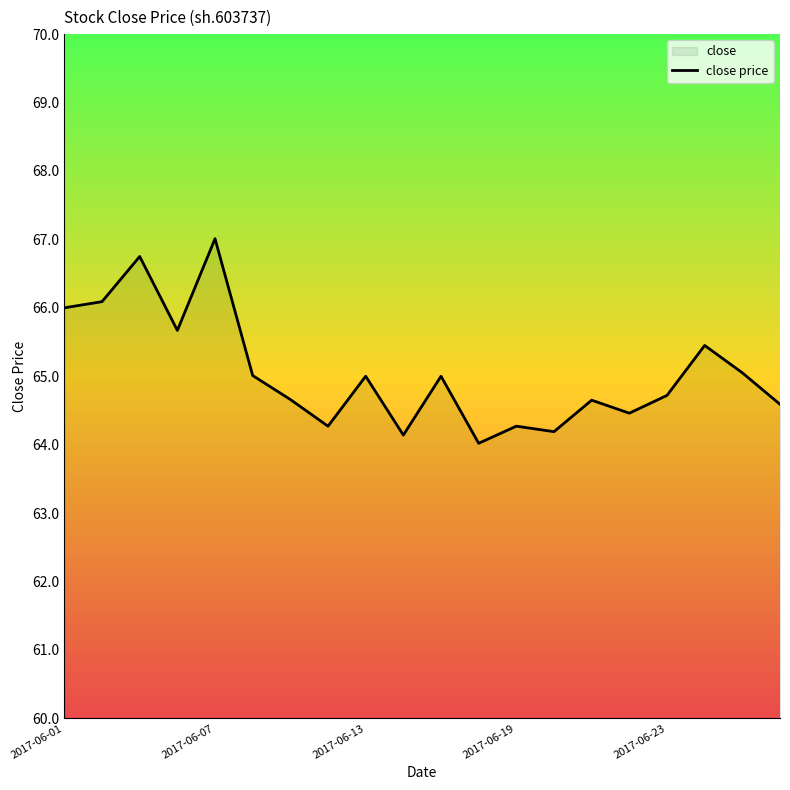

What is the smallest value displayed?

64.0